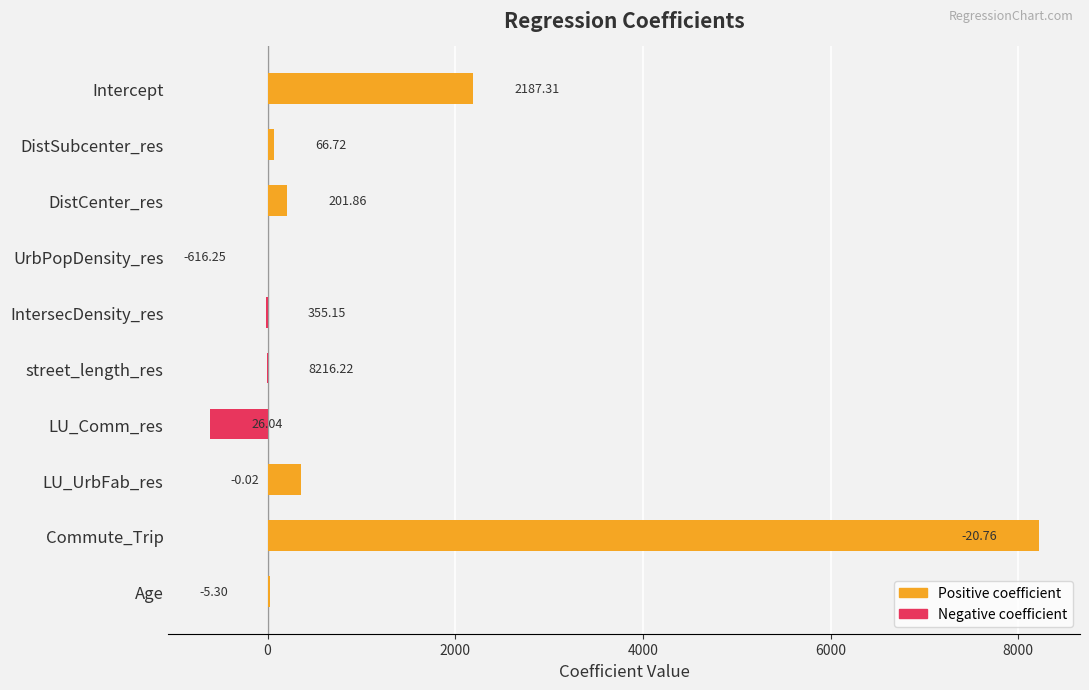

What is the label of the 9th bar from the left?

Commute_Trip